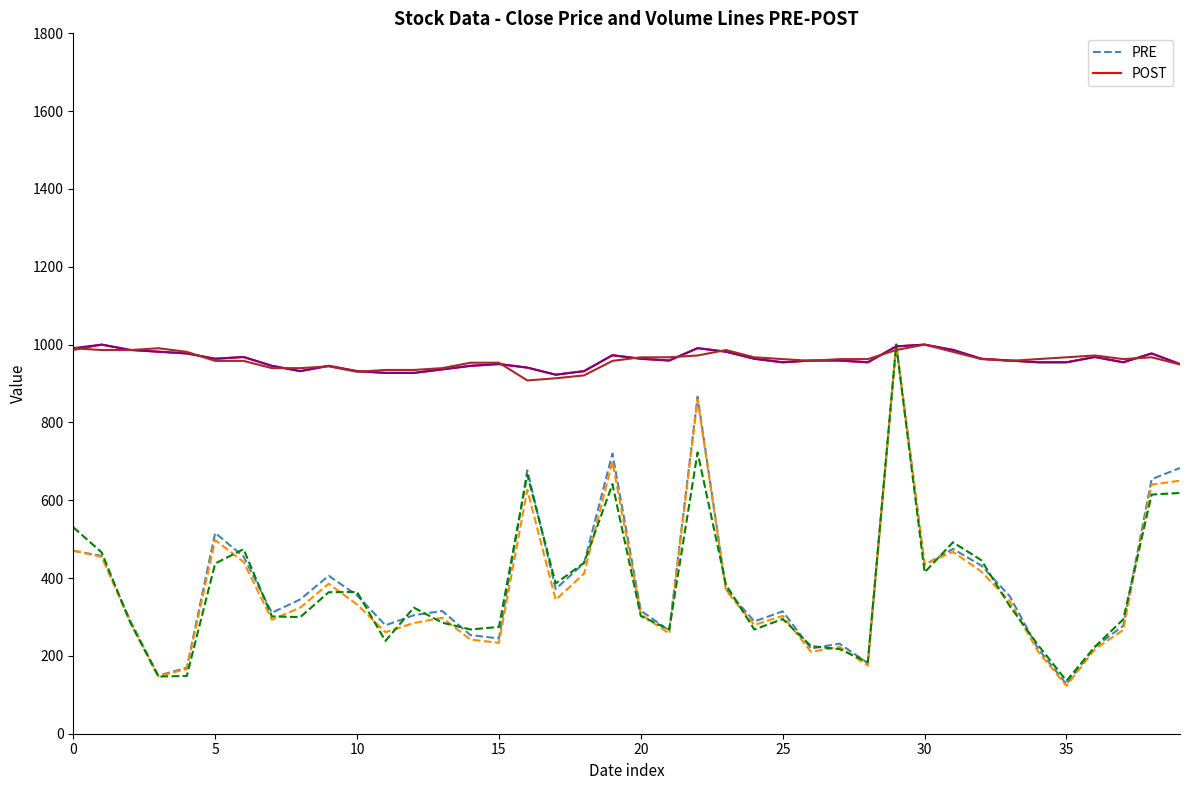

What is the smallest value displayed?

123.1